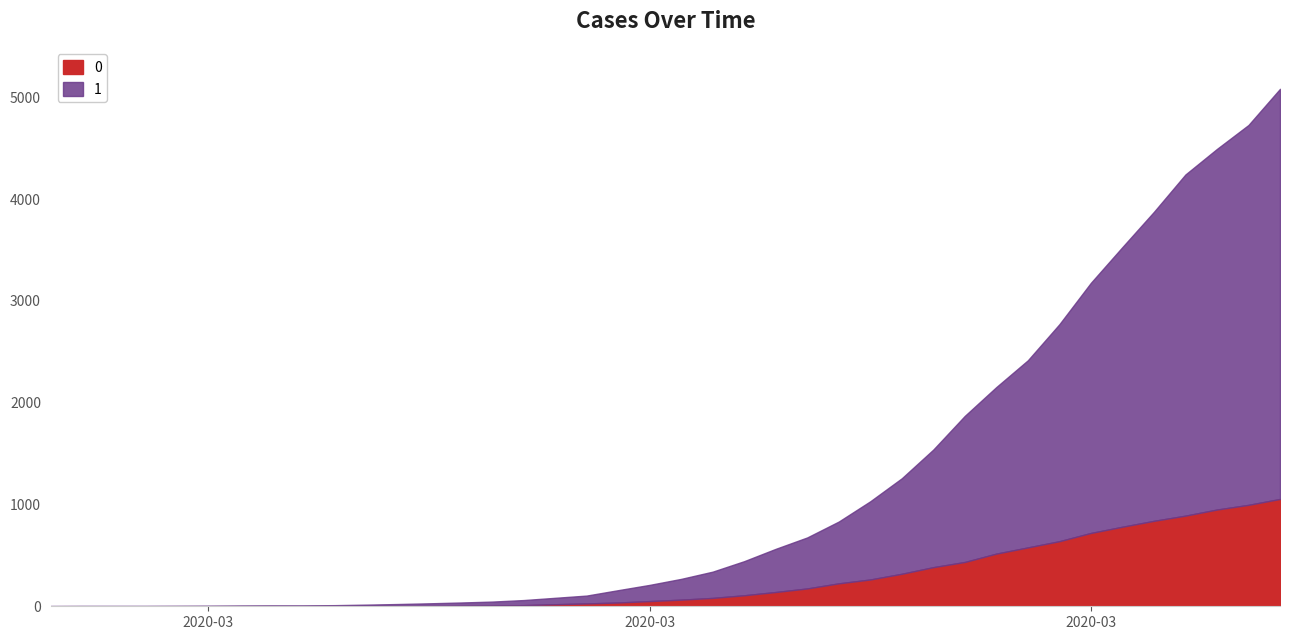

The 0 series shows 210 at 2020-03-28. True or false?

False